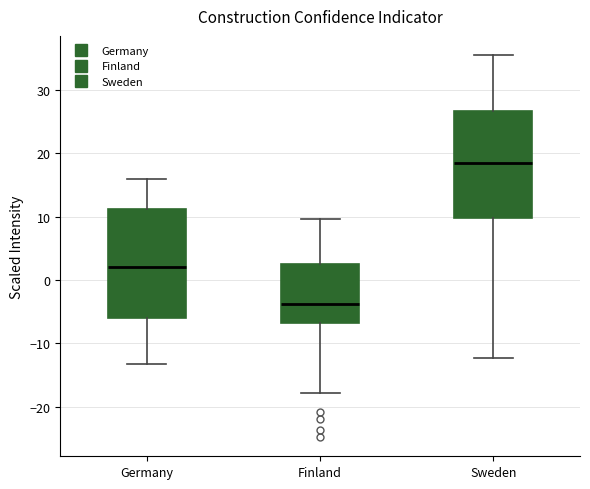

Reading left to right, read every box against the y-axis: the position of its median line, the range the box covers, and the ends of its whiskers. The values are not printed on the chart, so give them approximately, as read against the axis.

Germany: median 2, box -6 to 11, whiskers -13 to 16
Finland: median -4, box -7 to 3, whiskers -18 to 10
Sweden: median 19, box 10 to 27, whiskers -12 to 36